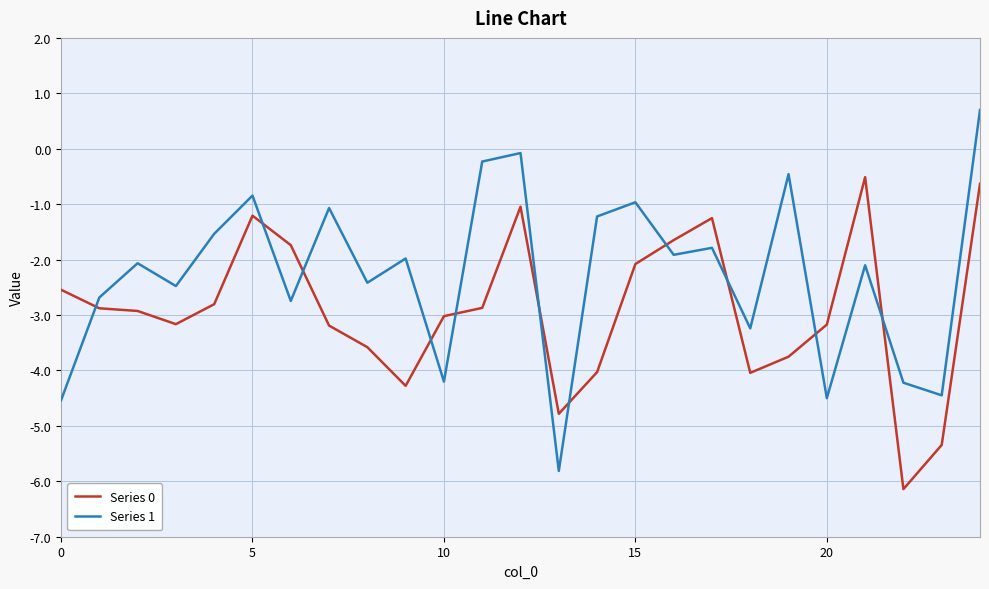

What is the average value of the Series 1 series?

-2.3